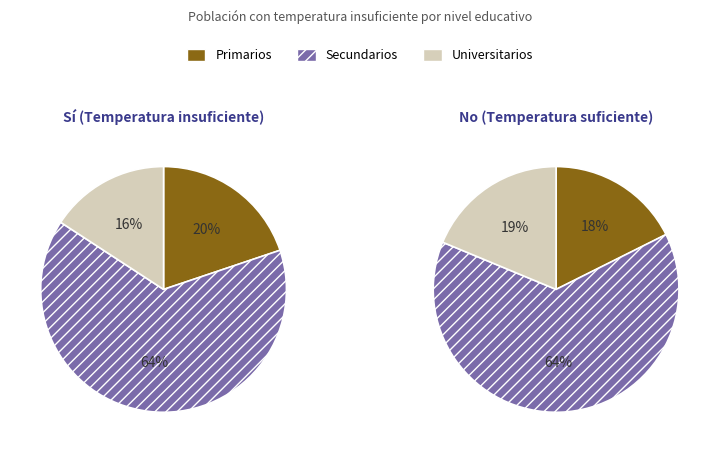

What percentage is the Primarios slice, to the nearest percent?

18%